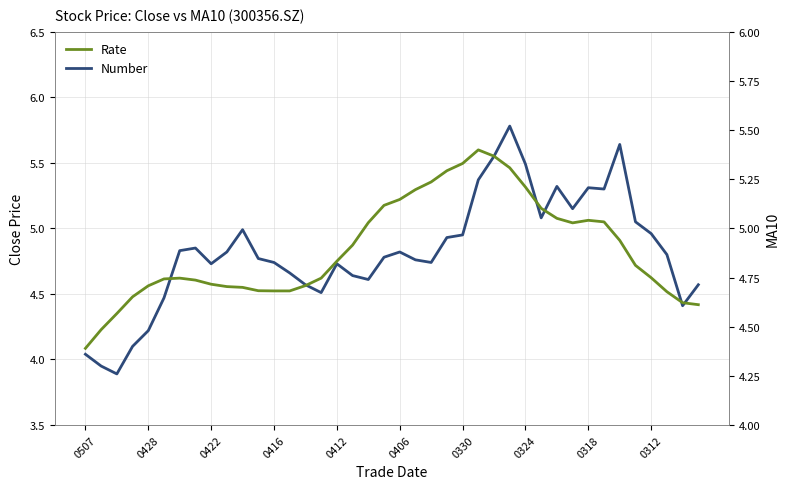

In Number, how many points are higher than both neighbors (excluding endpoints)?

8